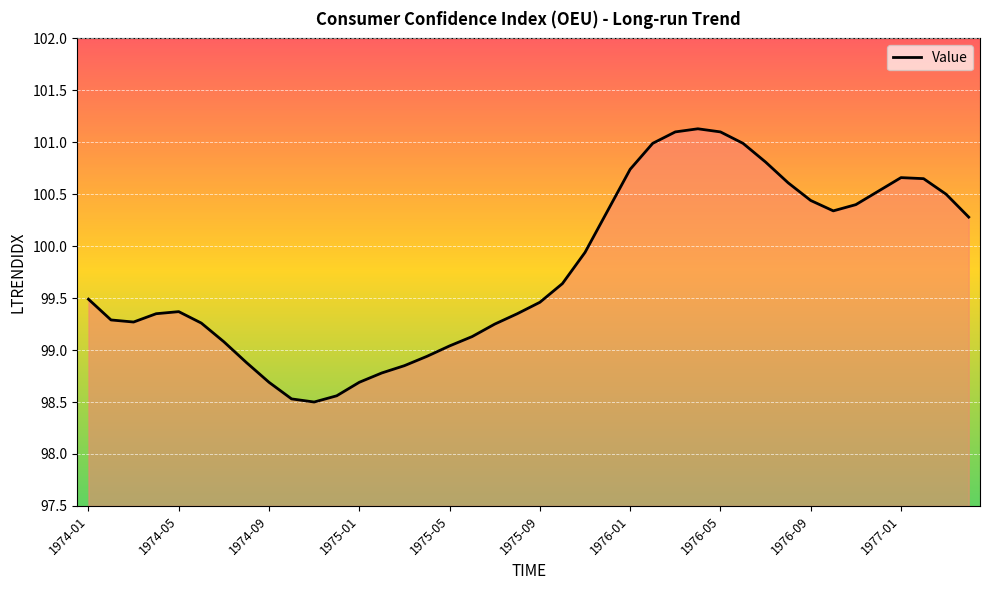

What is the difference between the maximum and second lowest values?

2.6